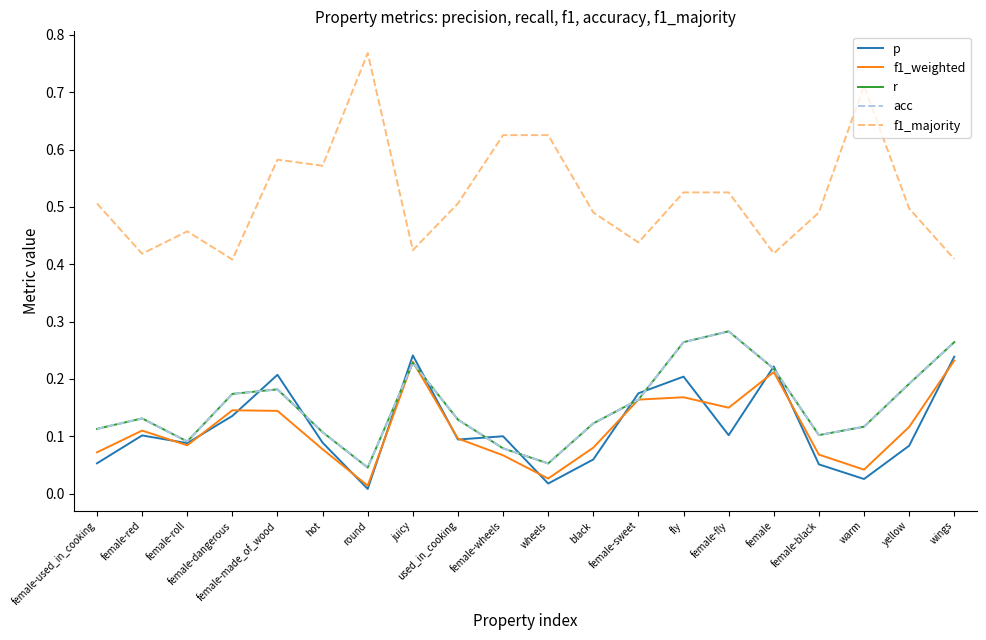

At which label is f1_weighted closest to 0?

round